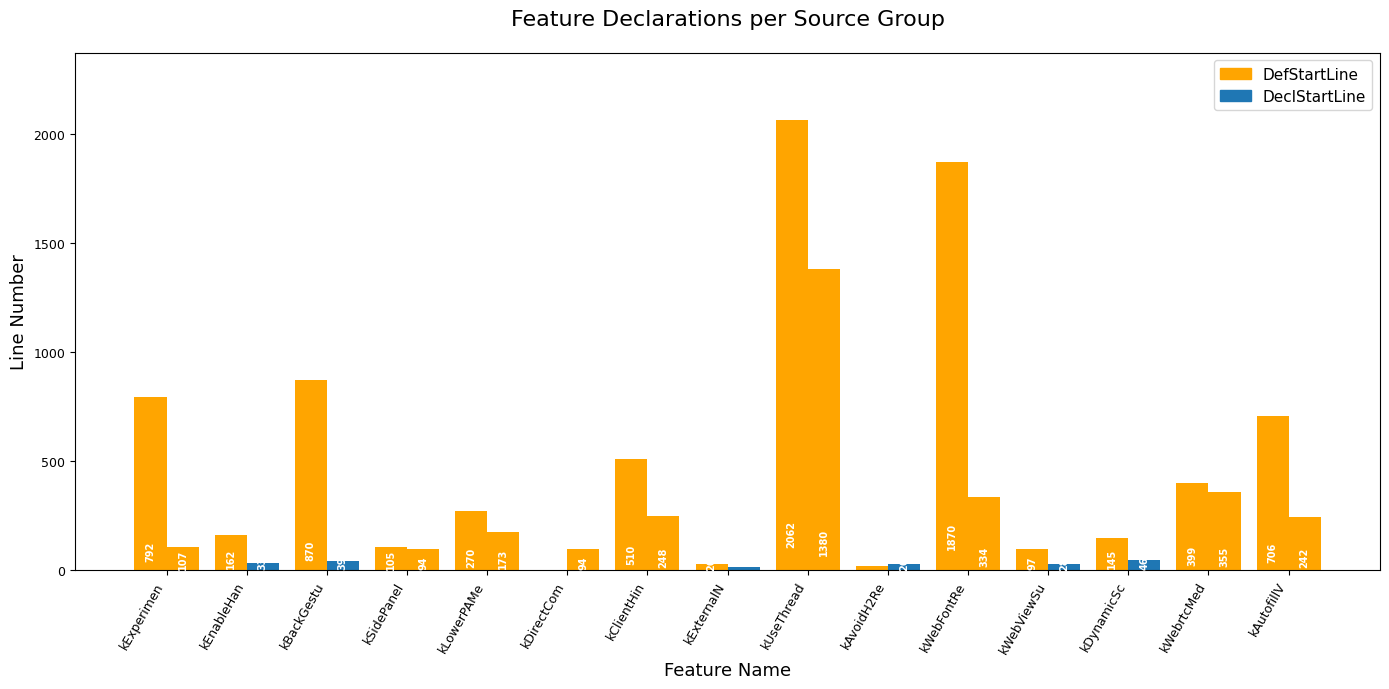

How many positive values does the DefStartLine series have?

14